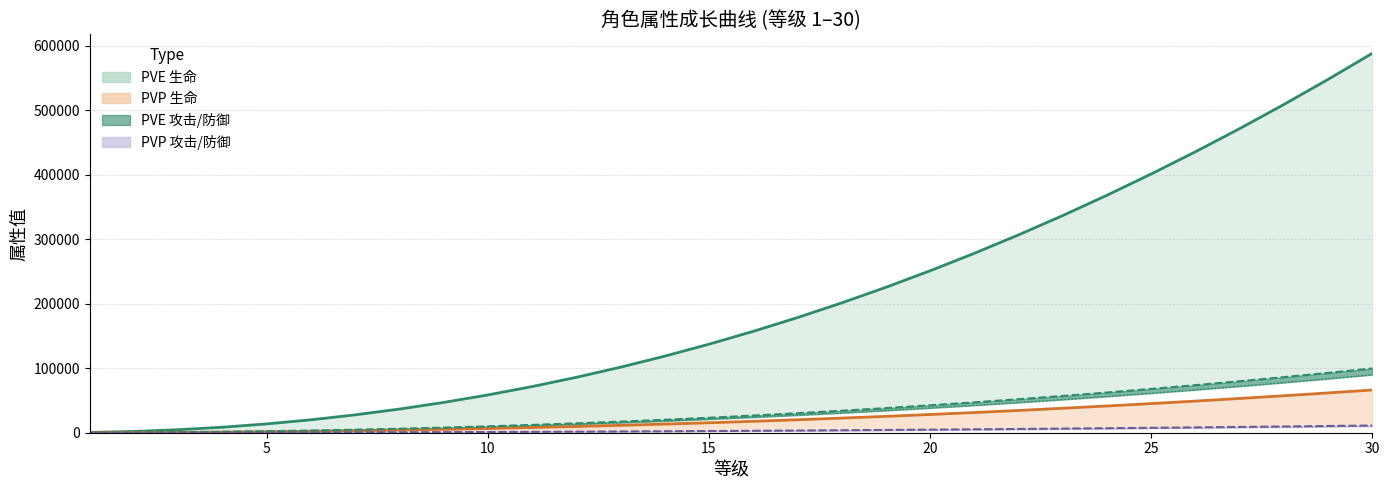

At how many categories does at least one series exceed 308811?

8